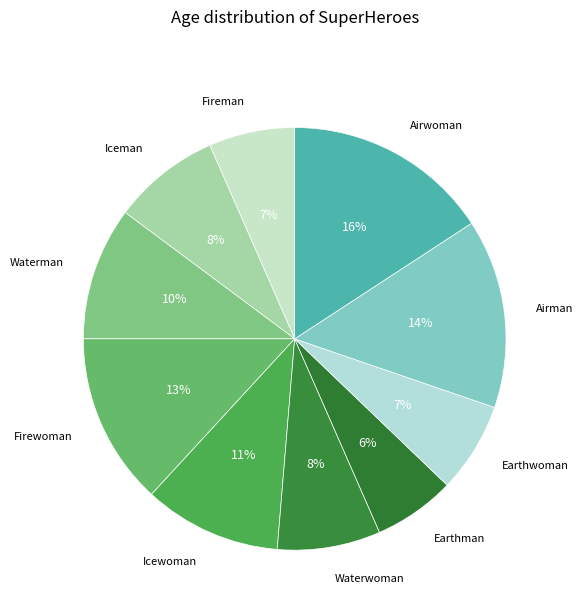

How many slices are in this pie chart?

10